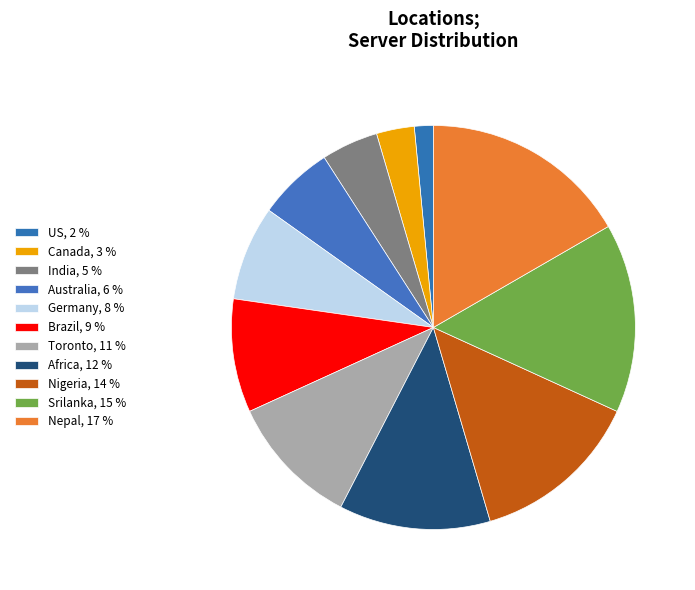

Which slice is the largest?

Nepal